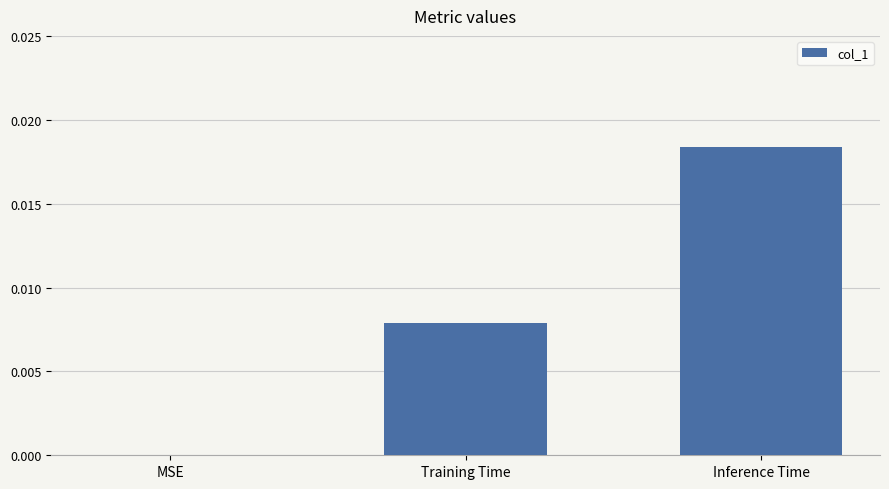

Which category has the highest value across all series?

Inference Time